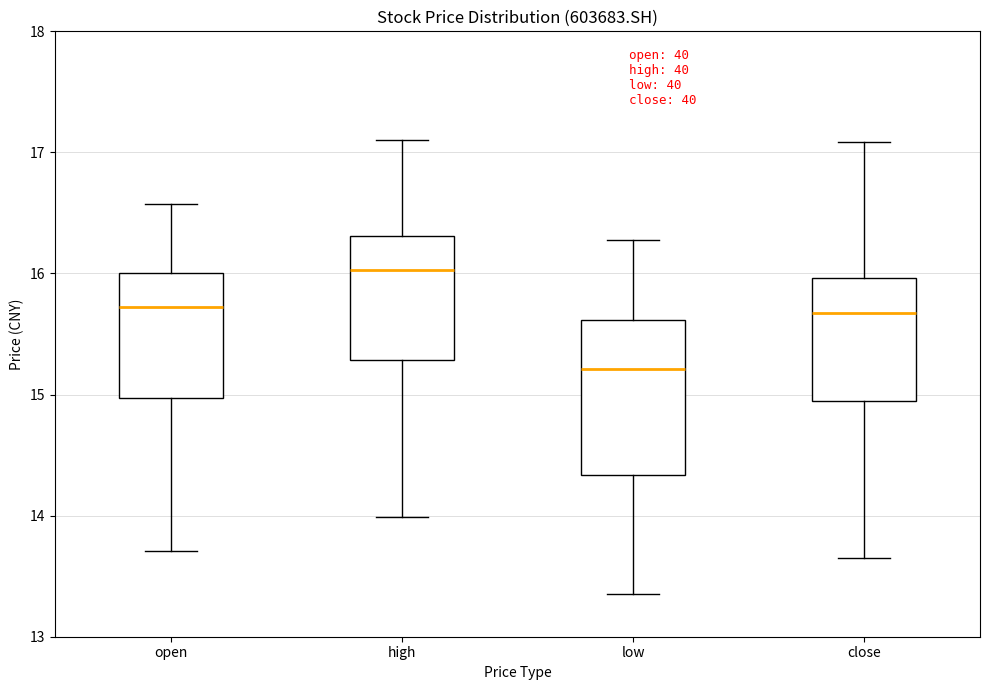

Which box's median line is the highest?

high